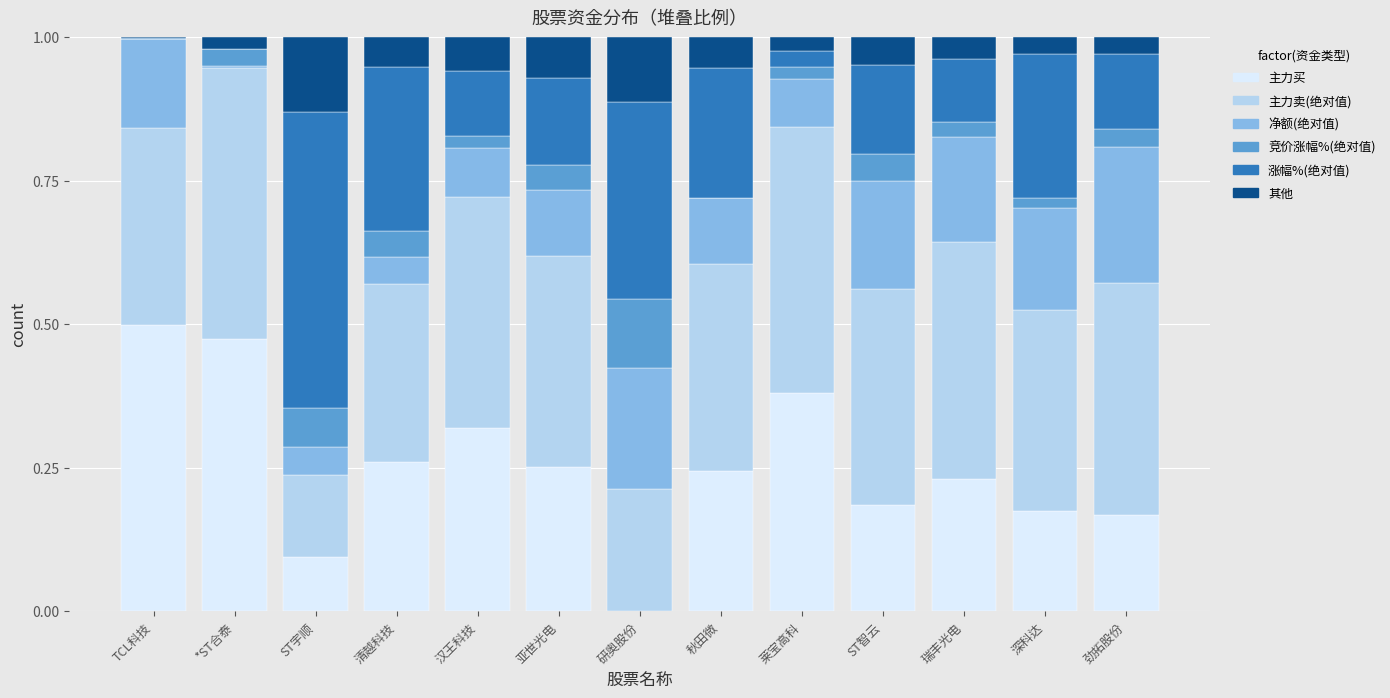

Is it true that 主力买 equals 0.5 at 莱宝高科?

False